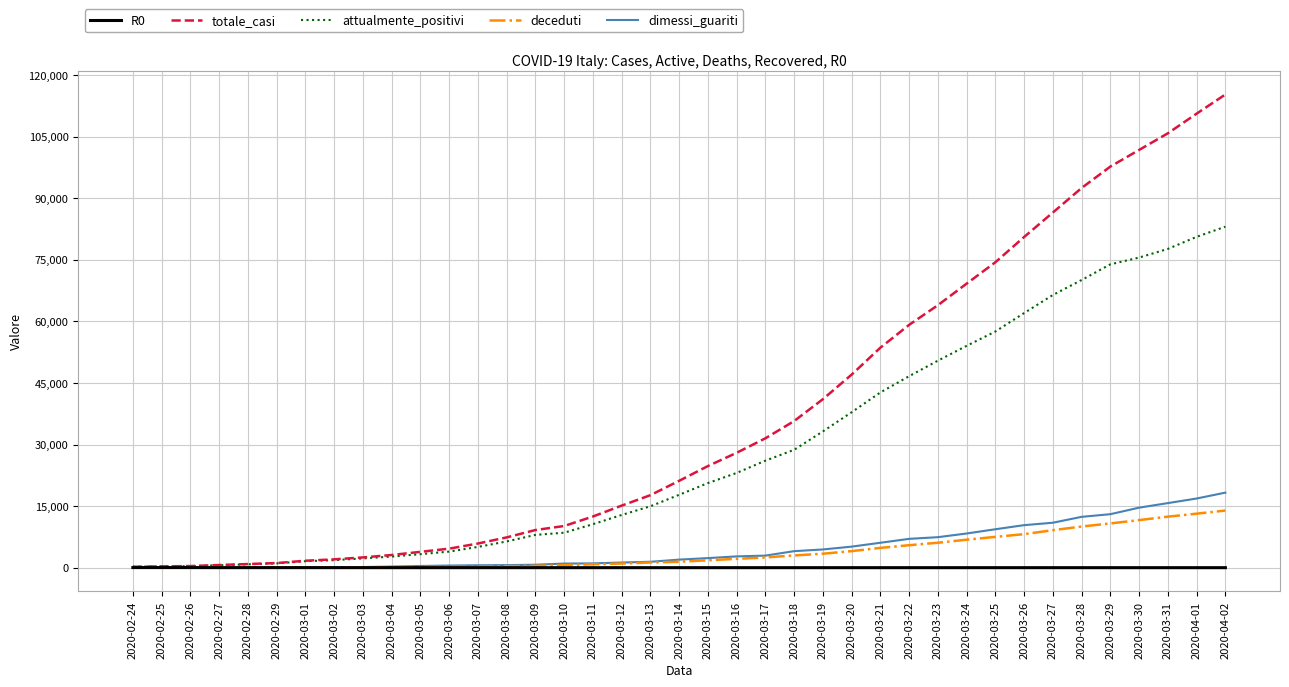

Which series has the largest total across all categories?

totale_casi